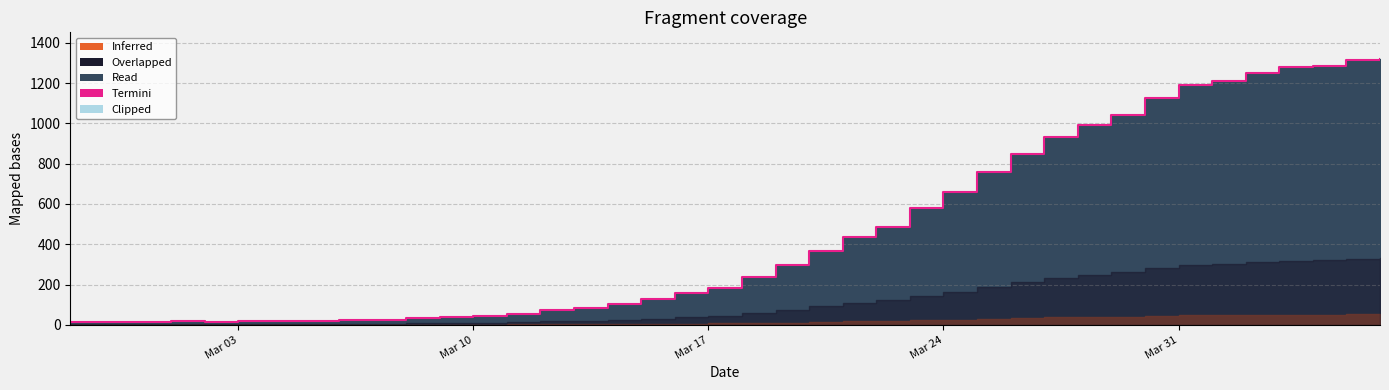

How many points are higher than both their immediate neighbors (excluding endpoints)?

1